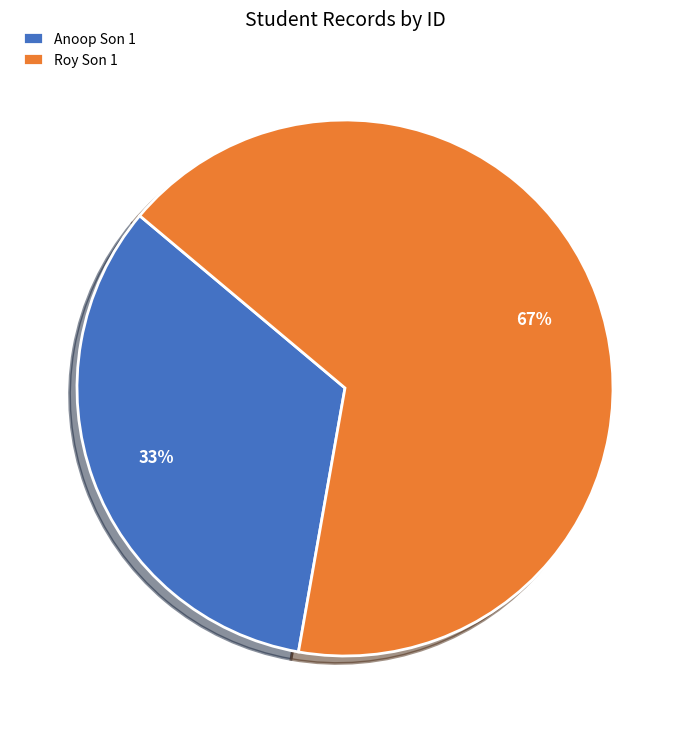

Does any single category account for the majority?

Yes